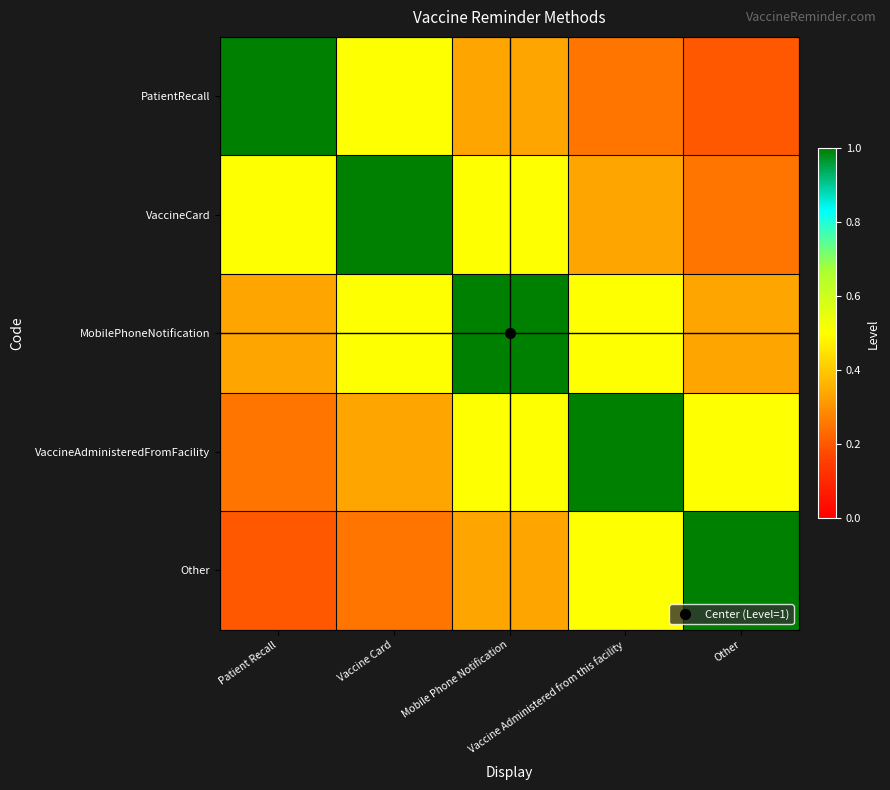

What is the total value across all series at Vaccine Card?

2.6